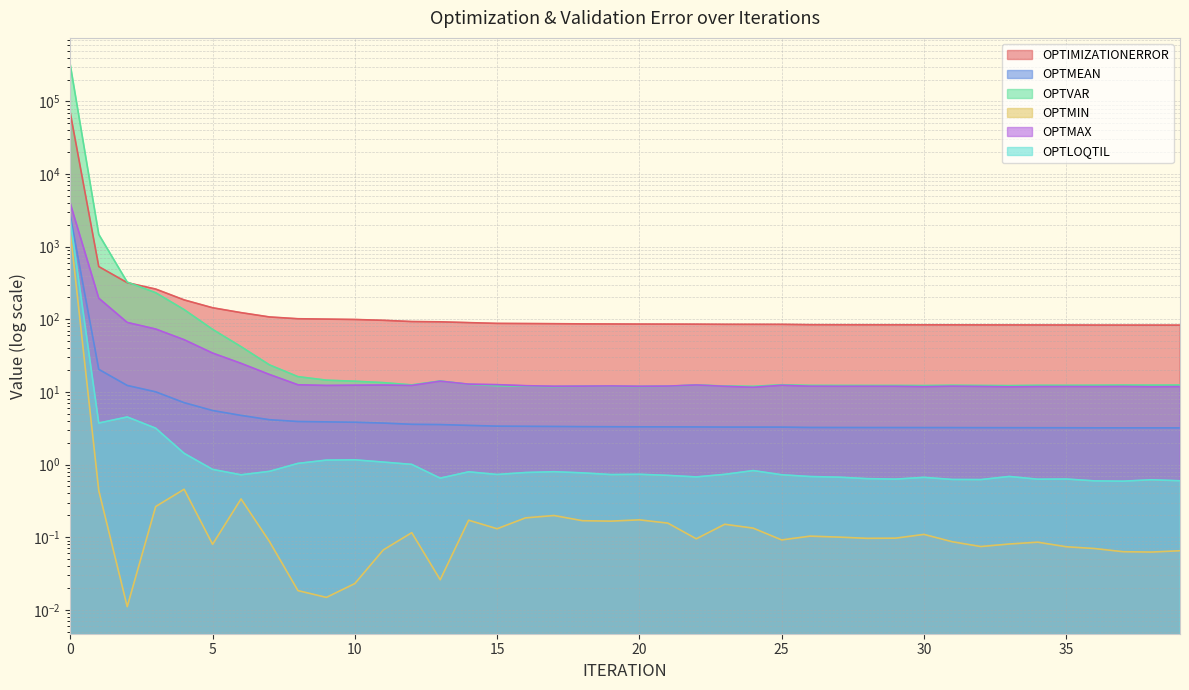

At which label does OPTMIN reach its minimum?

2